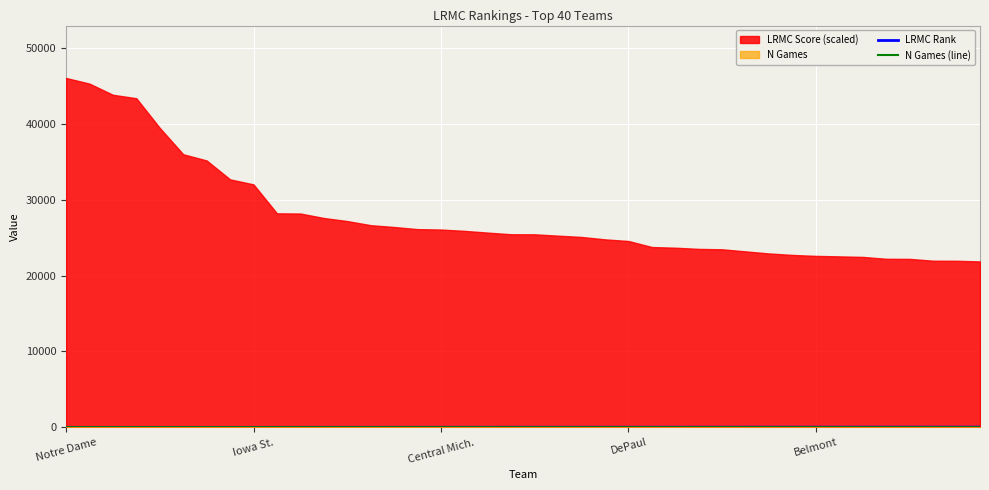

How many lines are shown in the chart?

2